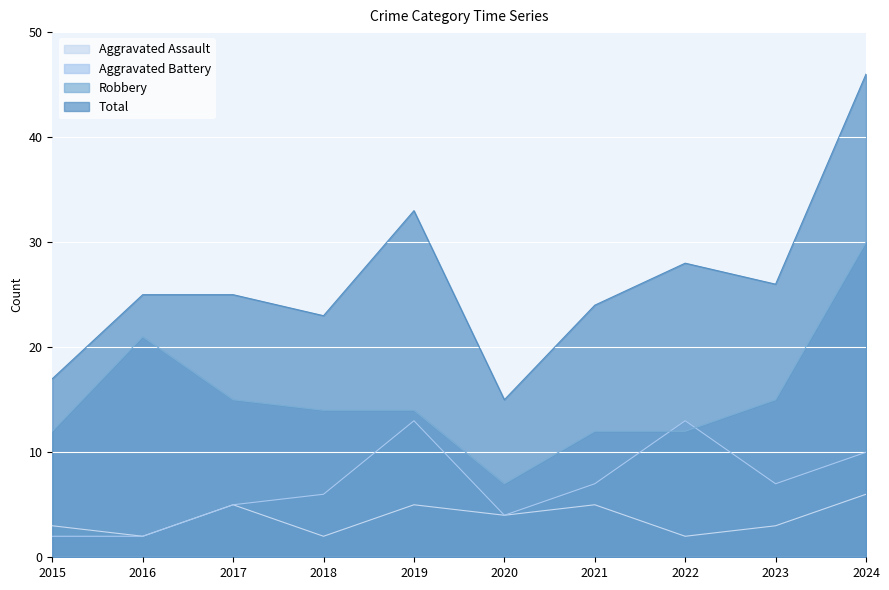

Reading right to left, extract all data points from this chart.

Aggravated Assault: 6	3	2	5	4	5	2	5	2	3
Aggravated Battery: 10	7	13	7	4	13	6	5	2	2
Robbery: 30	15	12	12	7	14	14	15	21	12
Total: 46	26	28	24	15	33	23	25	25	17